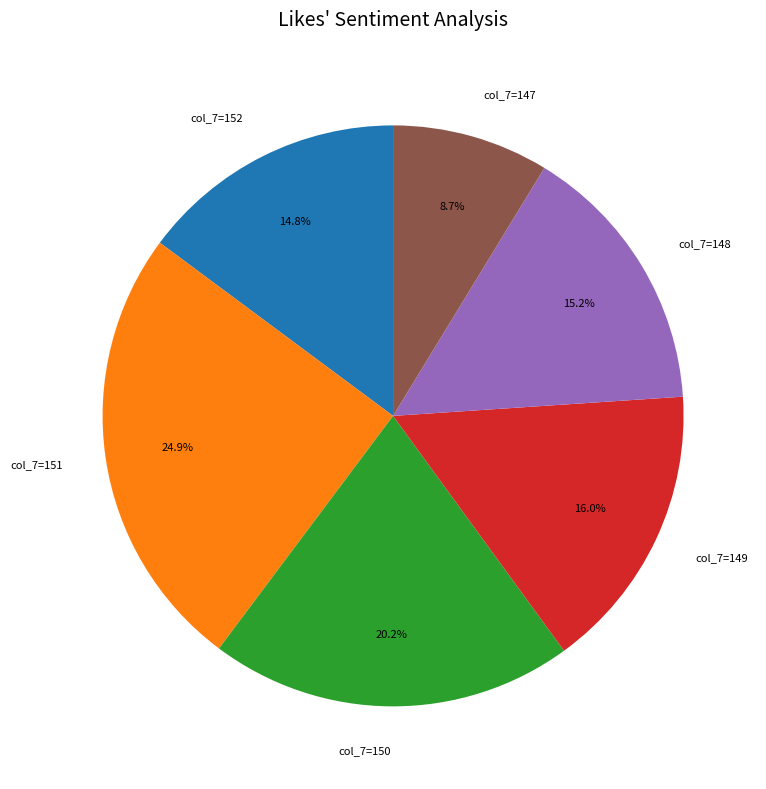

Which slice is the largest?

col_7=151